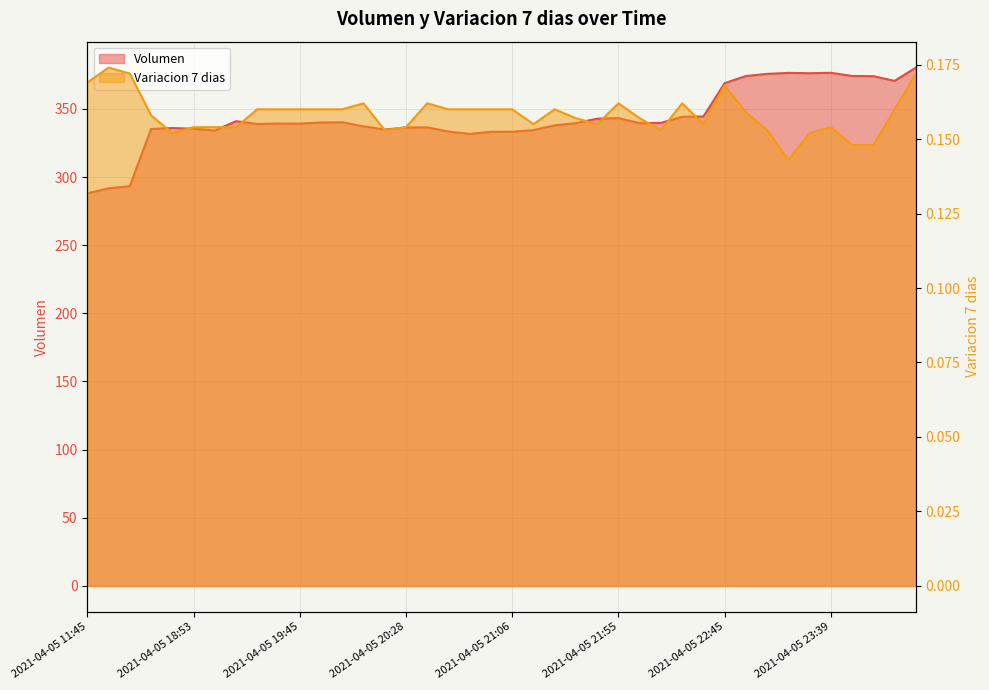

Which series has the largest range (max minus min)?

Volumen